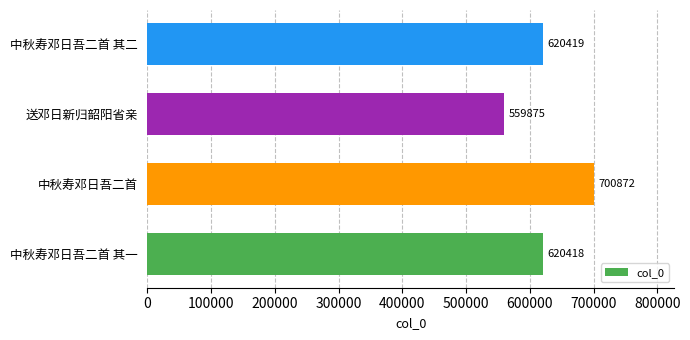

Reading top to bottom, extract all data points from this chart.

中秋寿邓日吾二首 其二=620419	送邓日新归韶阳省亲=559875	中秋寿邓日吾二首=700872	中秋寿邓日吾二首 其一=620418